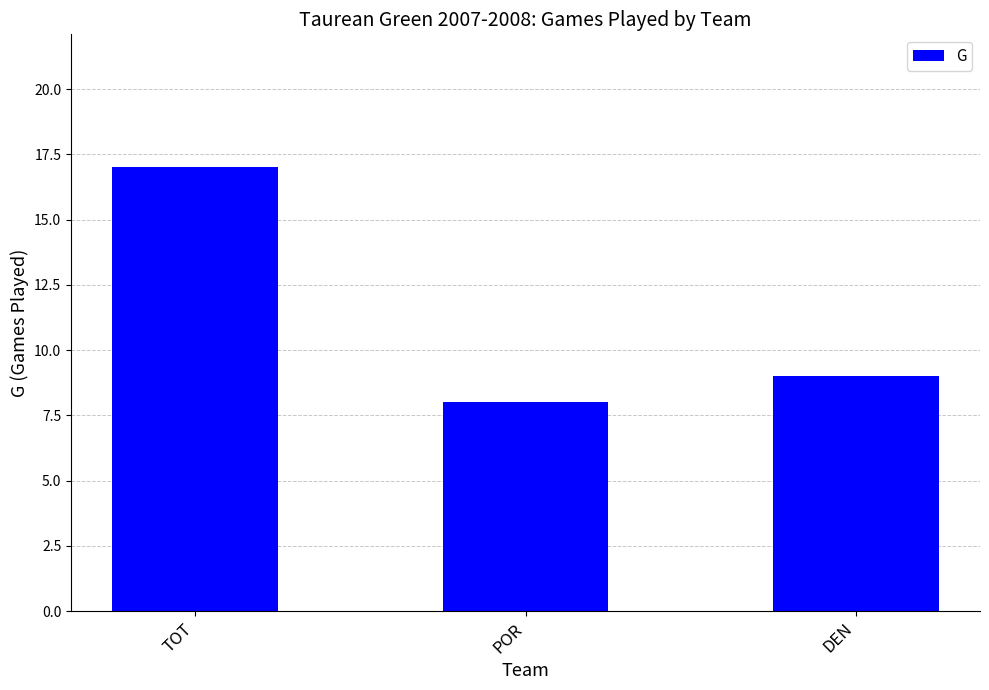

Is it true that the value at TOT is 25?

False